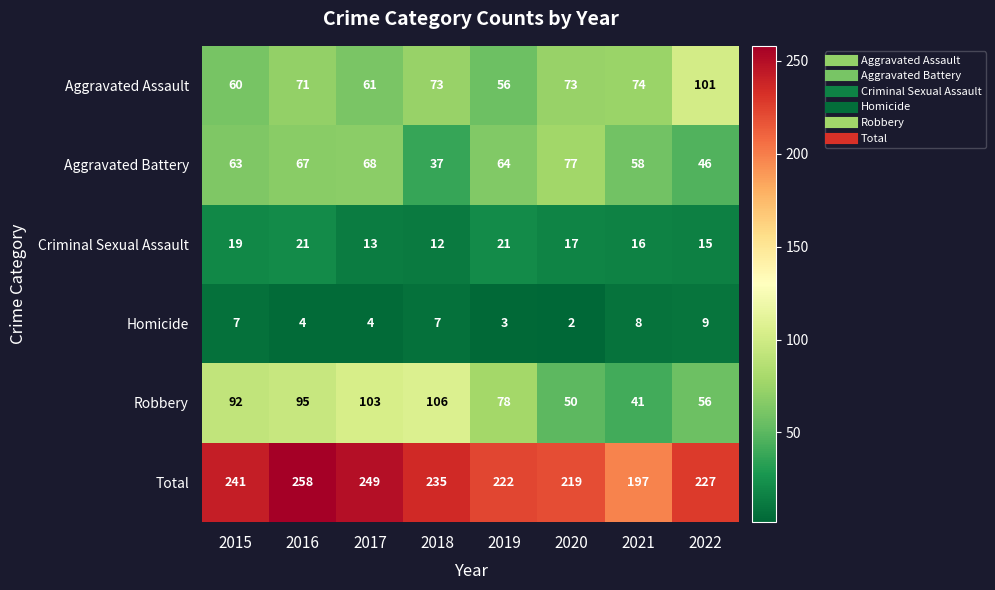

At how many categories does at least one series exceed 212?

7